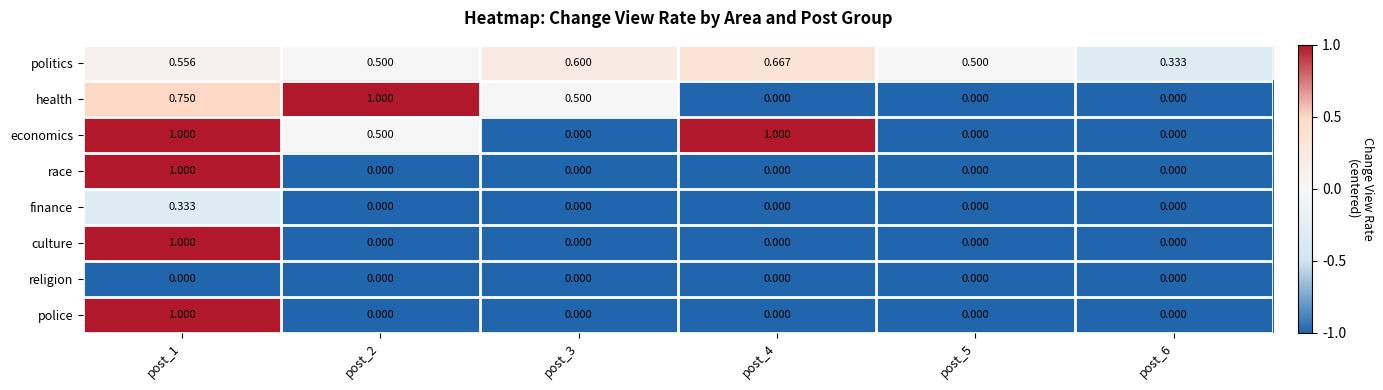

Which series changed the most between post_3 and post_6?

health